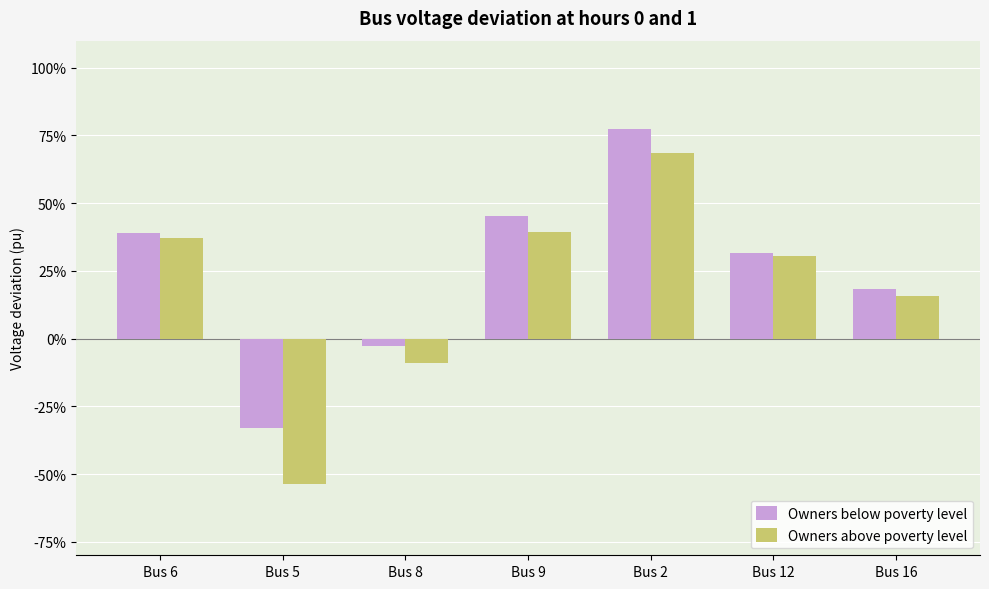

Reading right to left, transcribe all the data shown in this chart.

Owners below poverty level: 0.2	0.3	0.8	0.5	-0.0	-0.3	0.4
Owners above poverty level: 0.2	0.3	0.7	0.4	-0.1	-0.5	0.4